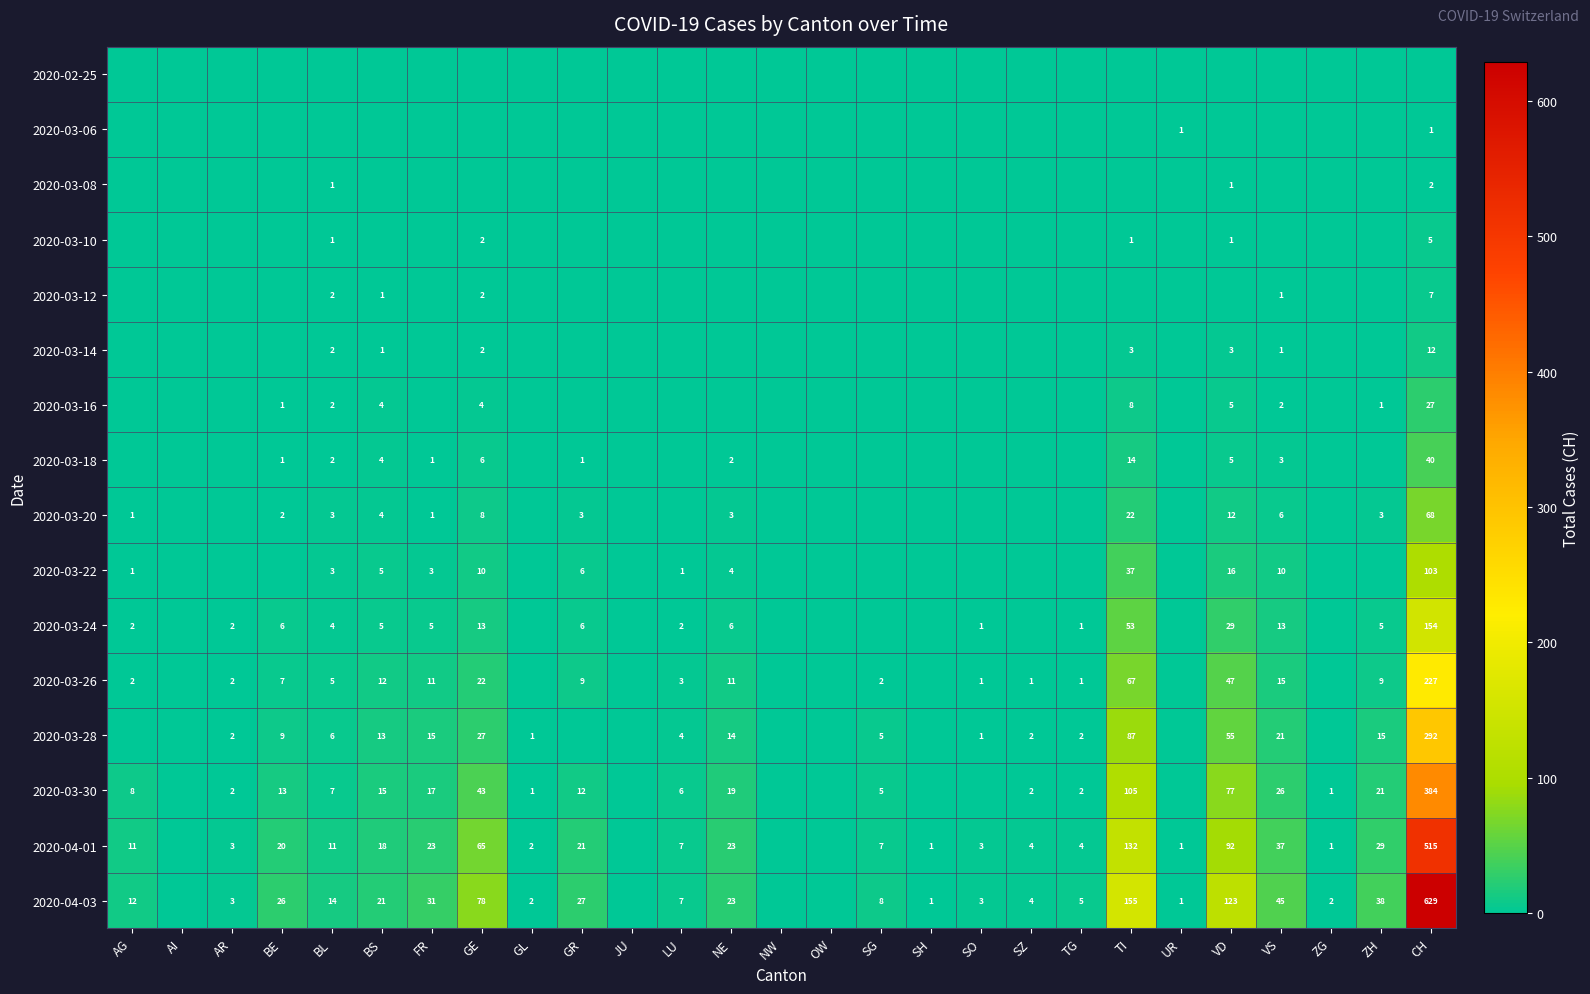

True or false: 2020-03-20 has a value of 5 at TI.

False